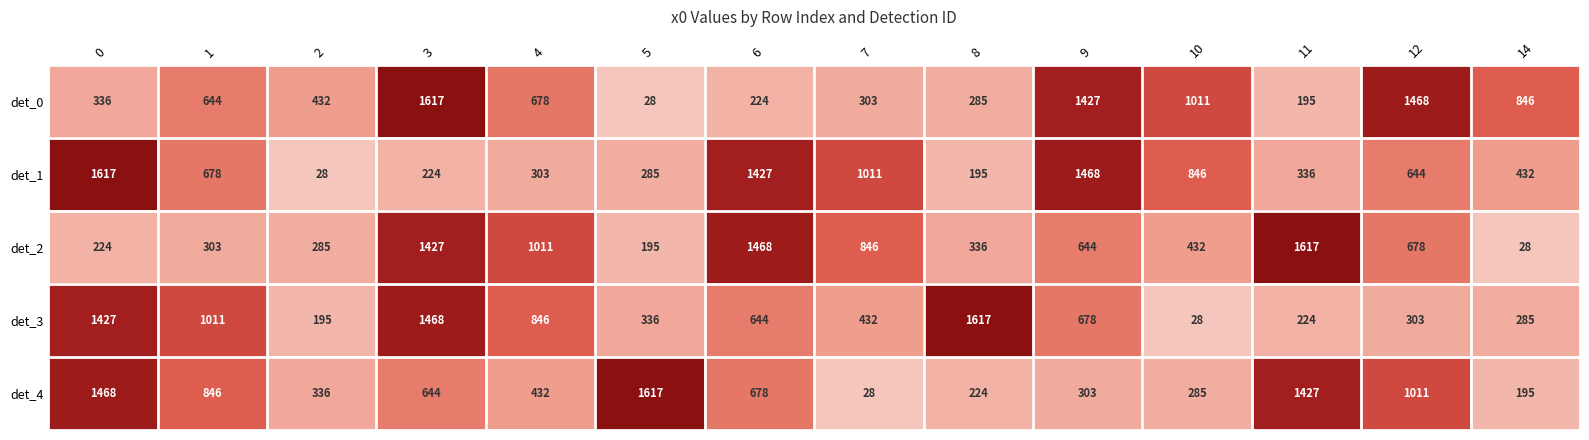

Where does the det_2 series first go above 644?

3